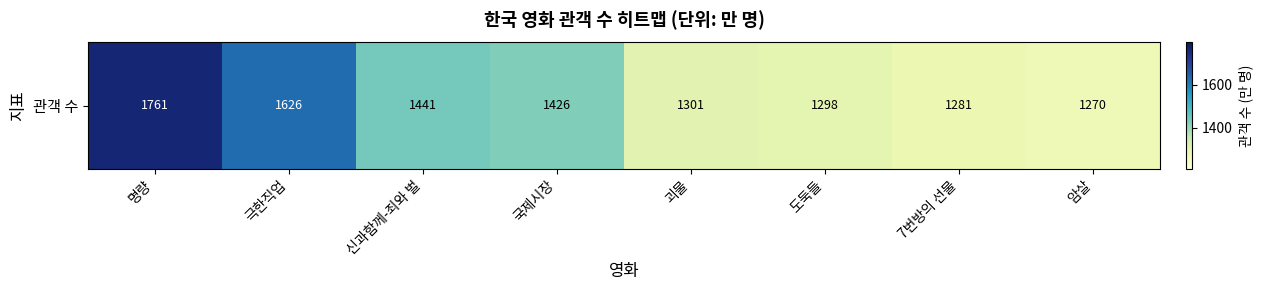

Which label corresponds to the smallest value in the chart?

암살